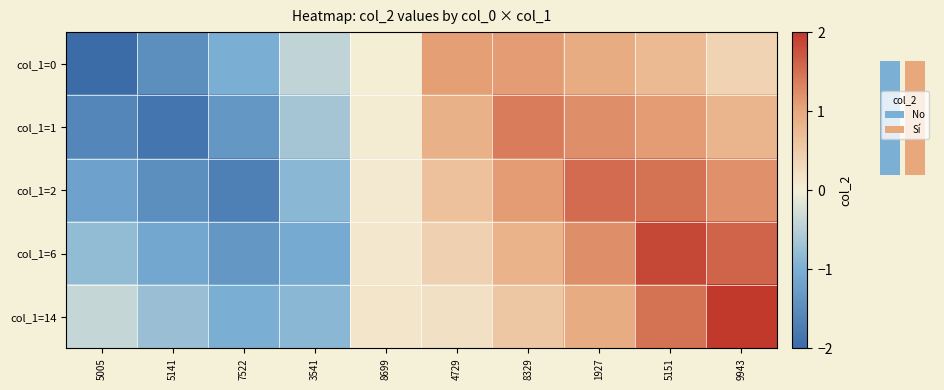

How many values in col_1=6 are below zero?

4